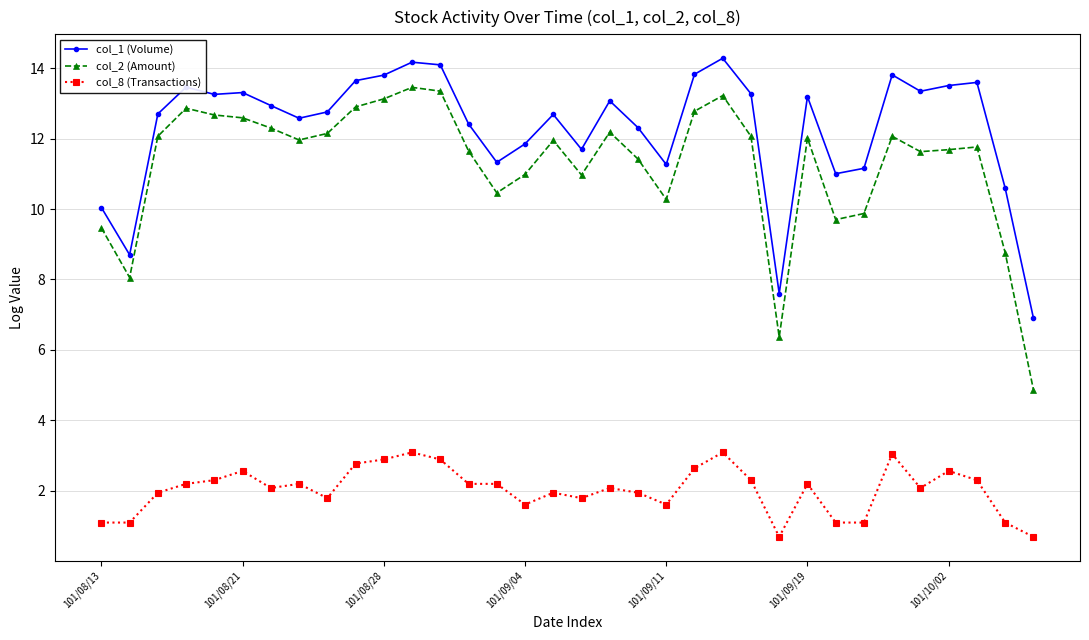

Rank the series by their maximum value, from lowest to highest.

col_8 (Transactions), col_2 (Amount), col_1 (Volume)